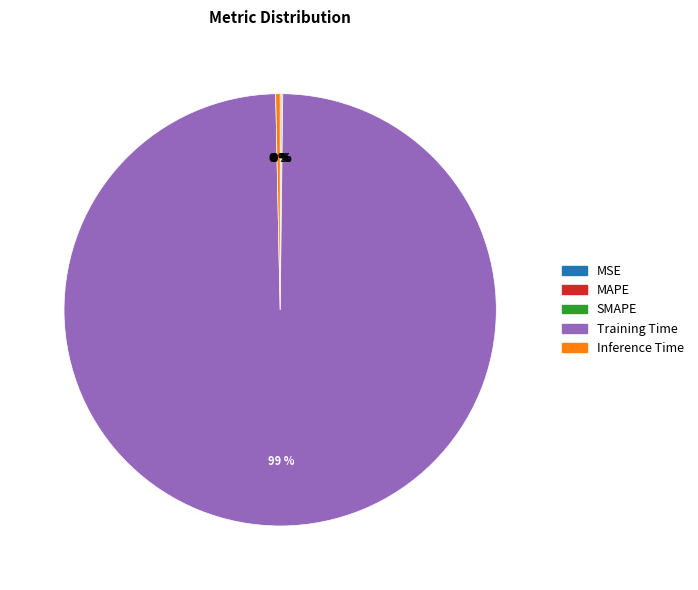

Is it true that Training Time is 99% of the pie?

True